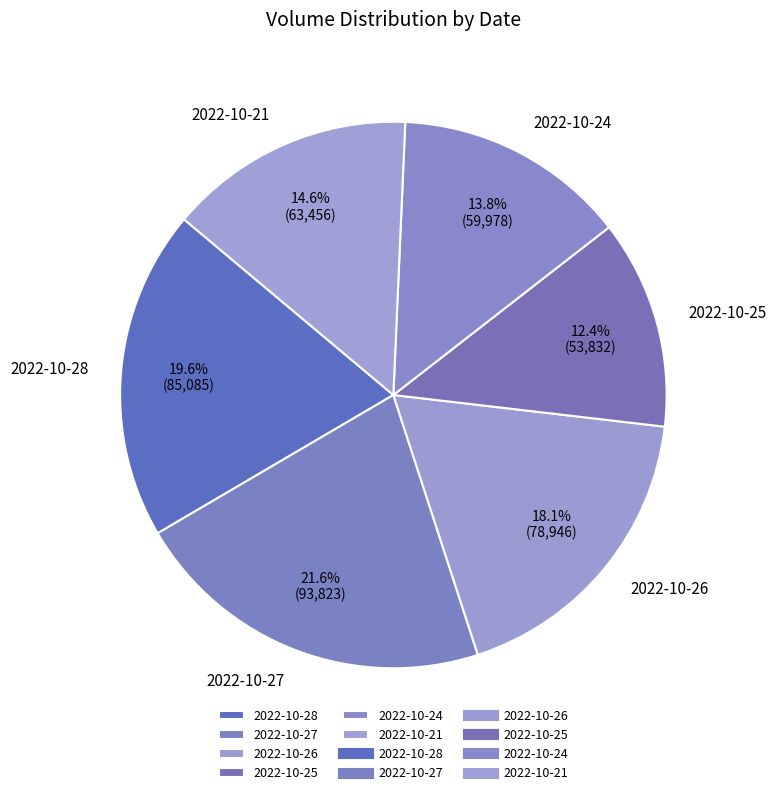

Does 2022-10-25 represent more than half of the total?

No